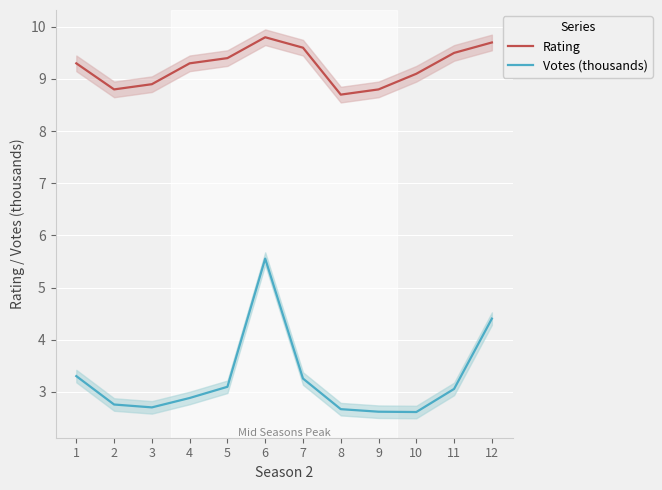

What is the difference between the maximum and minimum values in the Votes (thousands) series?

2.9